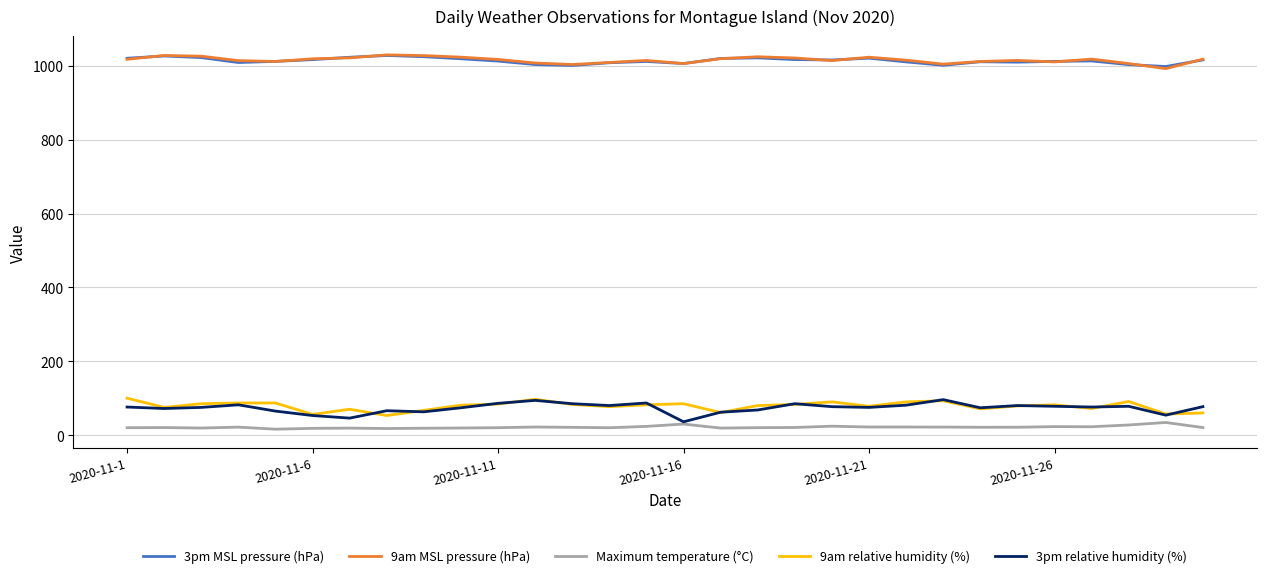

True or false: 9am relative humidity (%) has more than 1 interior local peaks.

True